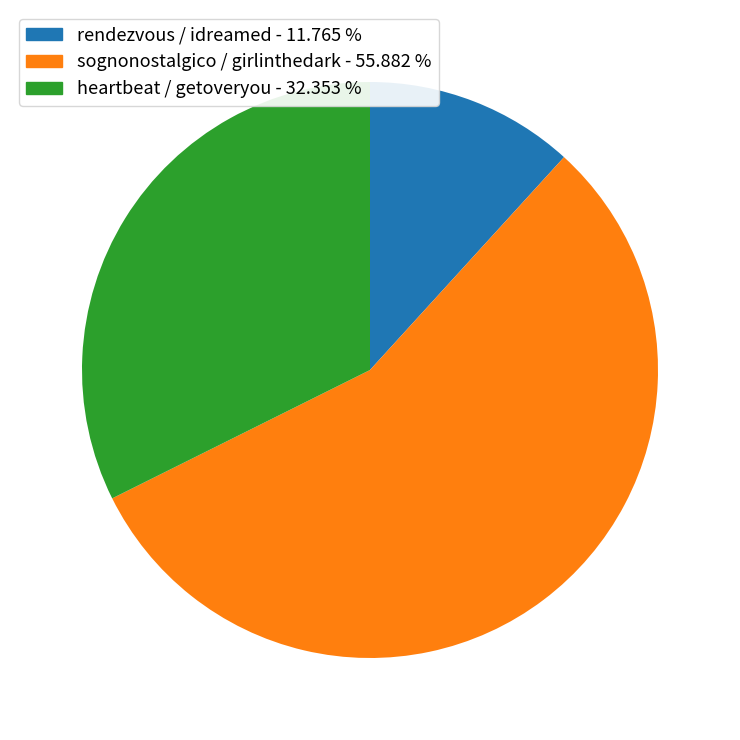

Does heartbeat / getoveryou account for over 50% of the chart?

No